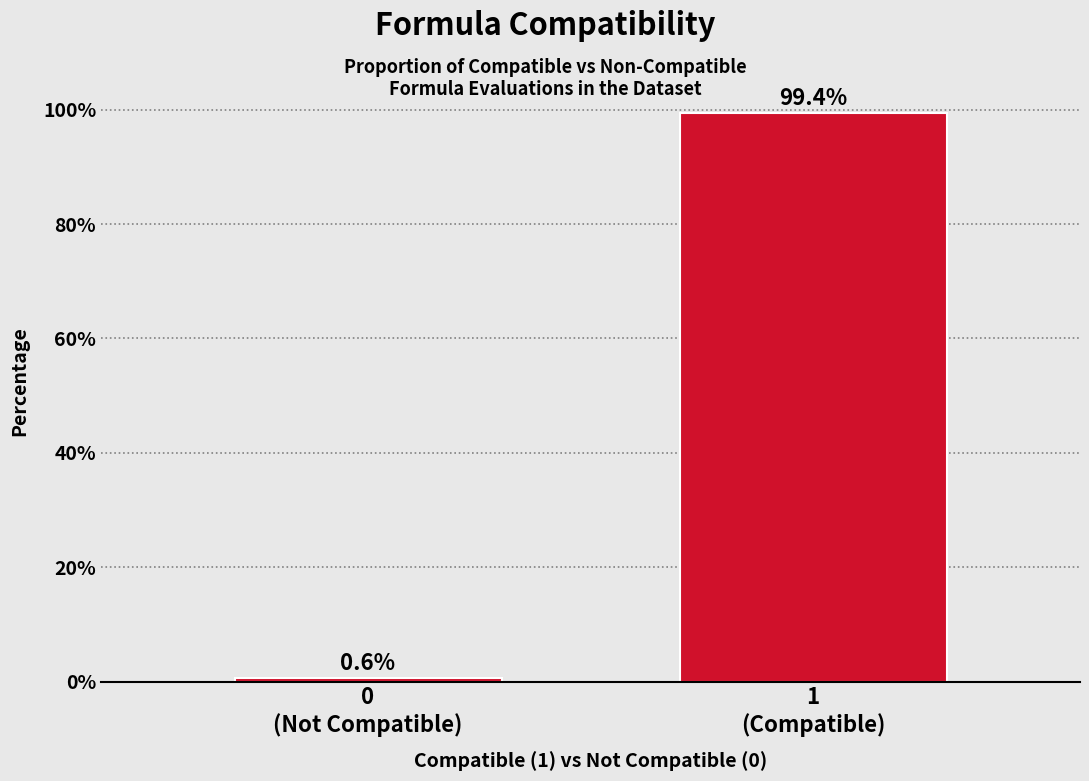

Reading left to right, list all the values displayed in this chart.

0.6	99.4